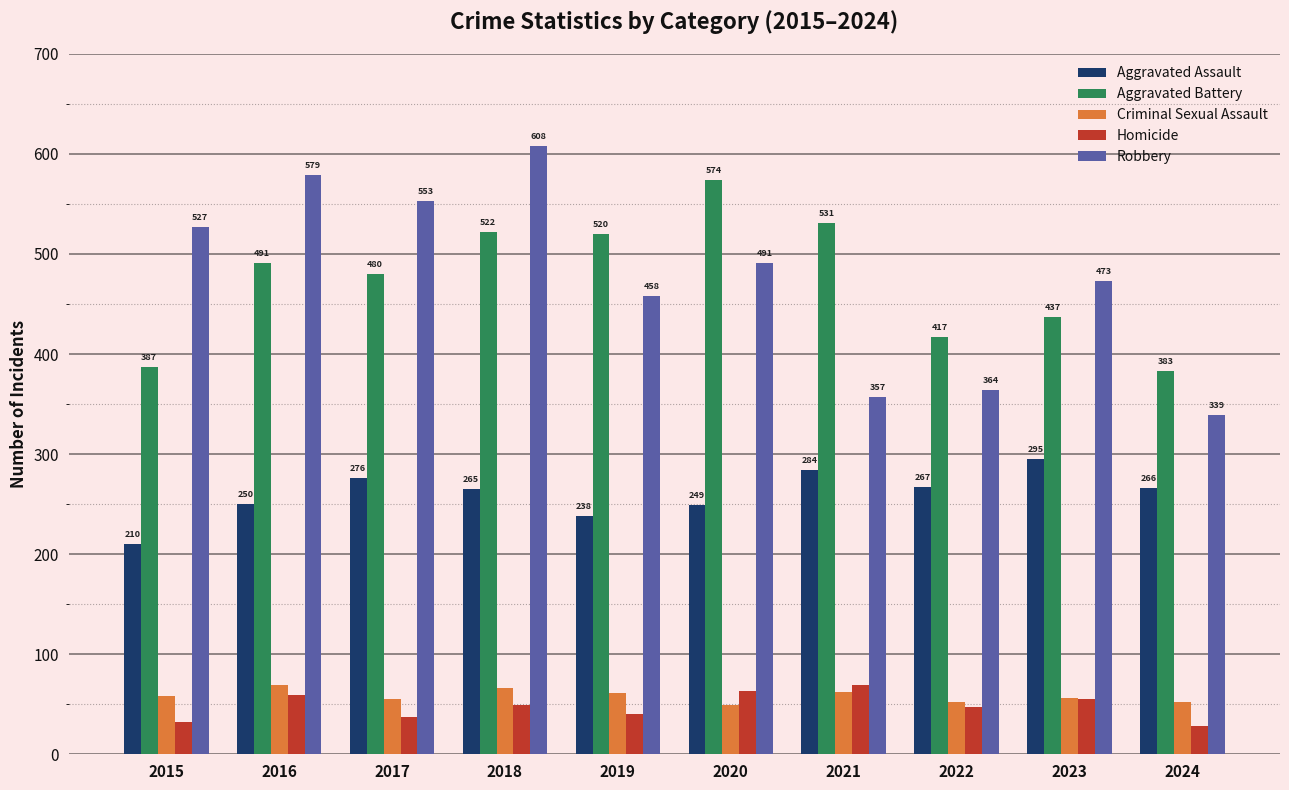

What is the value of the Robbery bar at the 1st from the left?

527